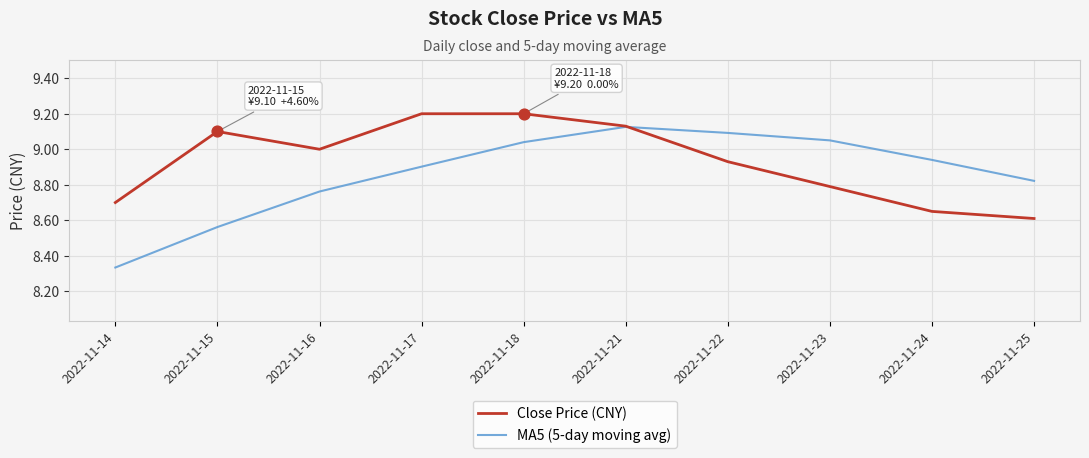

Is the value of MA5 (5-day moving avg) at 2022-11-17 greater than the value of Close Price (CNY) at 2022-11-21?

No